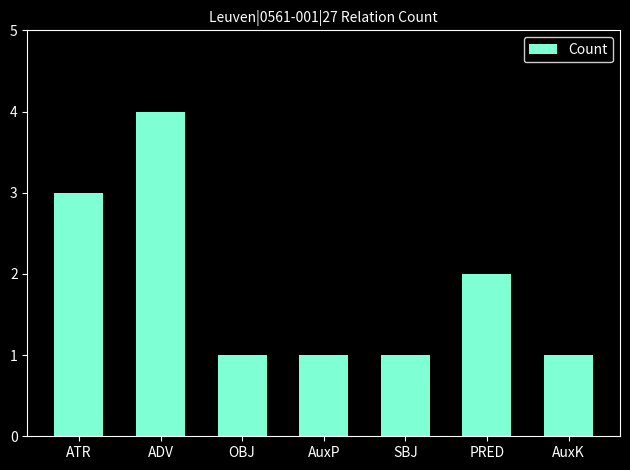

What is the change in value from AuxP to PRED?

+1